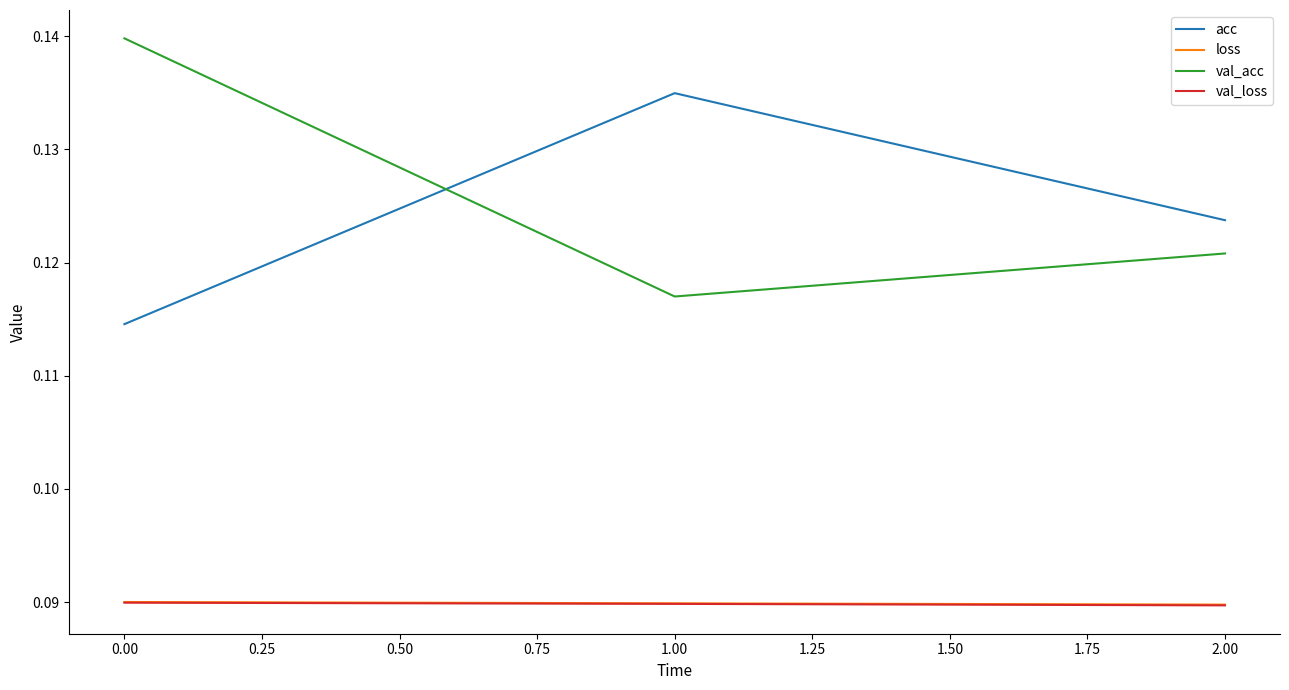

What position from the left is 0.00?

1